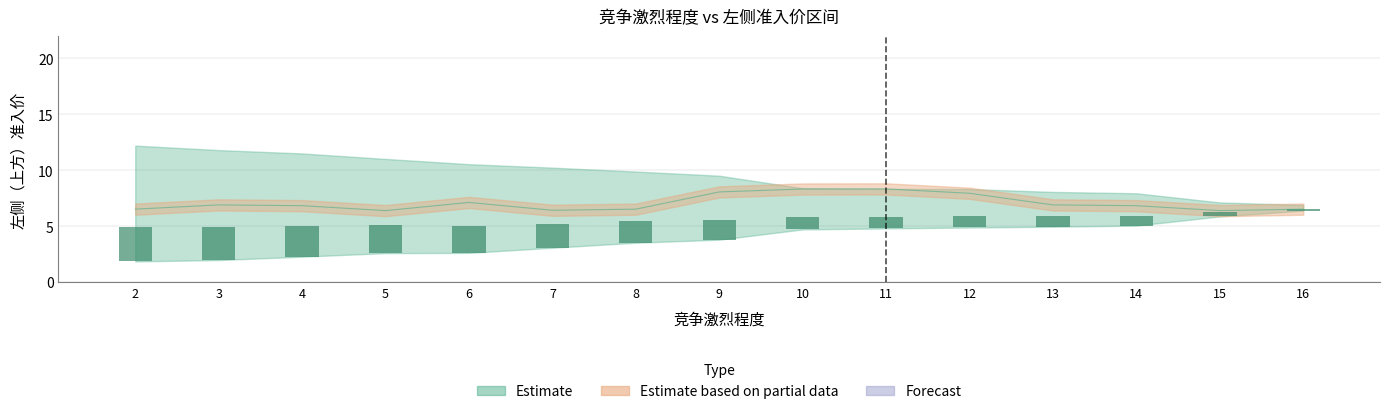

What is the difference between the maximum and second lowest values in the avg_price series?

1.9